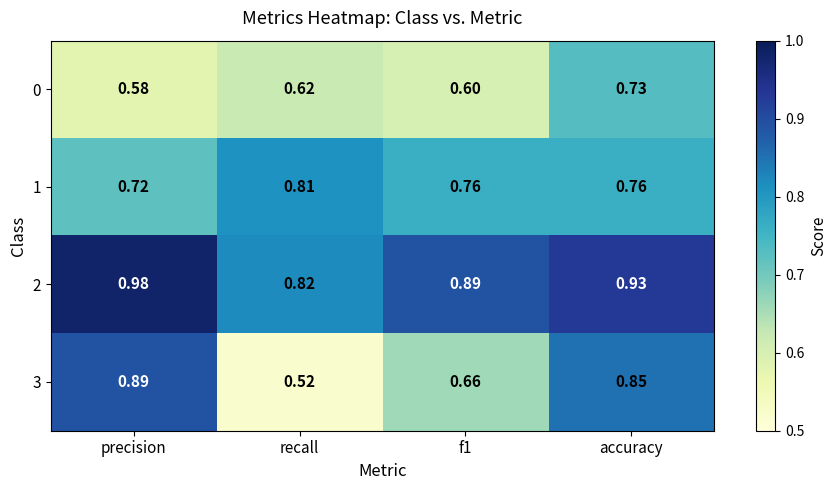

Which category has the highest value in the 3 series?

precision